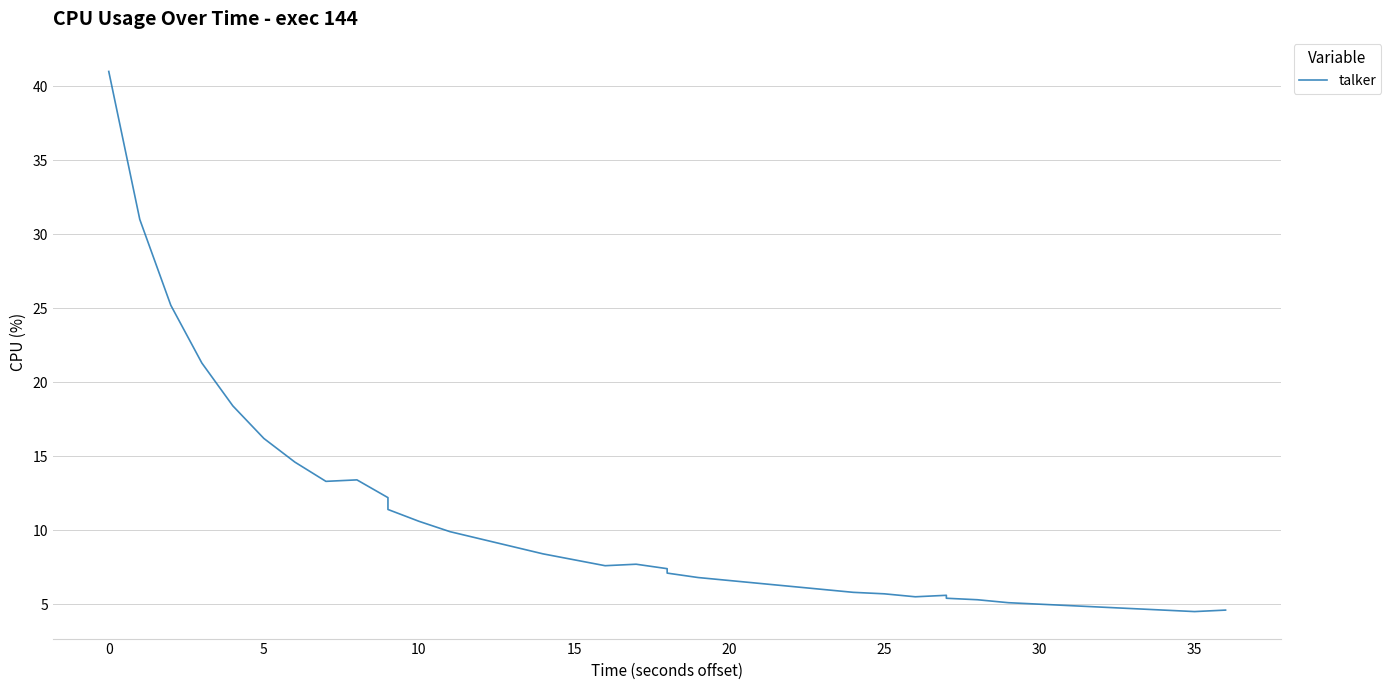

True or false: the data has more than 1 interior local peaks.

True